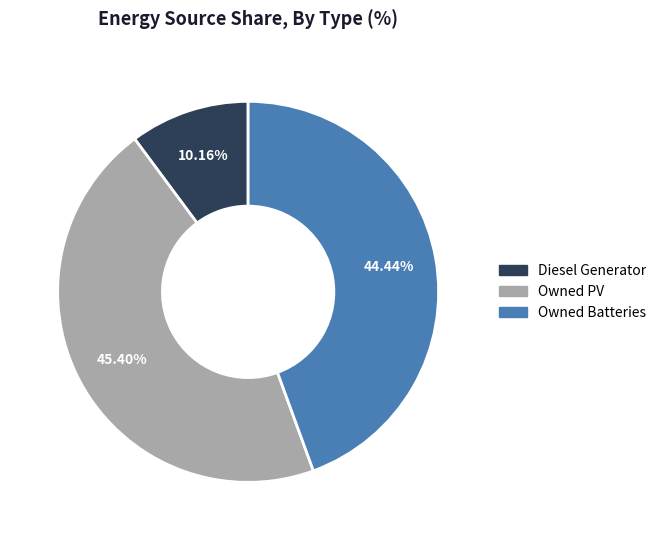

Which category has the smallest portion of the pie?

Diesel Generator